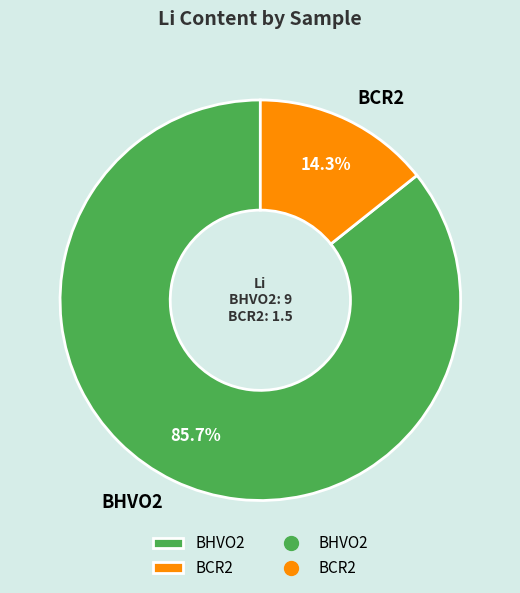

To the nearest percent, what percentage of the pie is BCR2?

14%